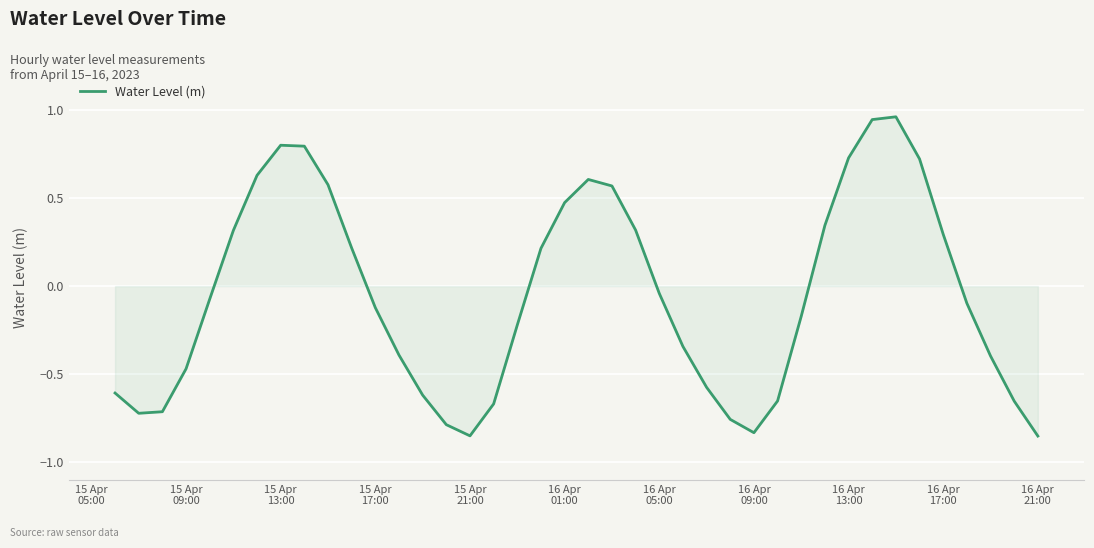

What is the difference between the maximum and minimum values?

1.8